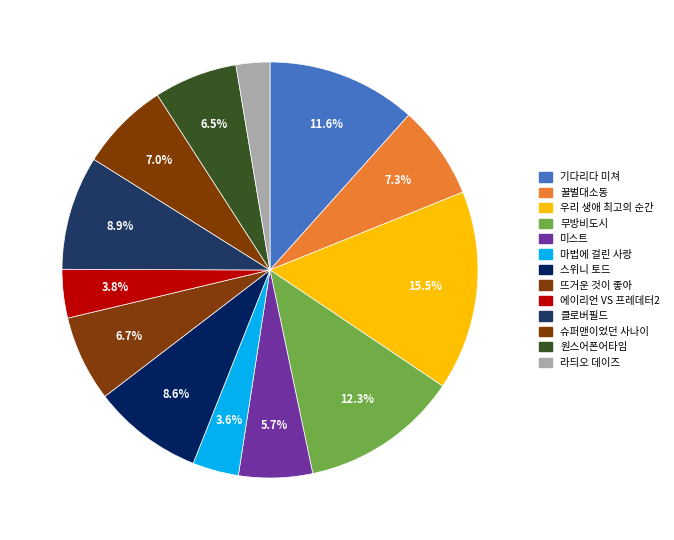

Does 에이리언 VS 프레데터2 represent more than half of the total?

No